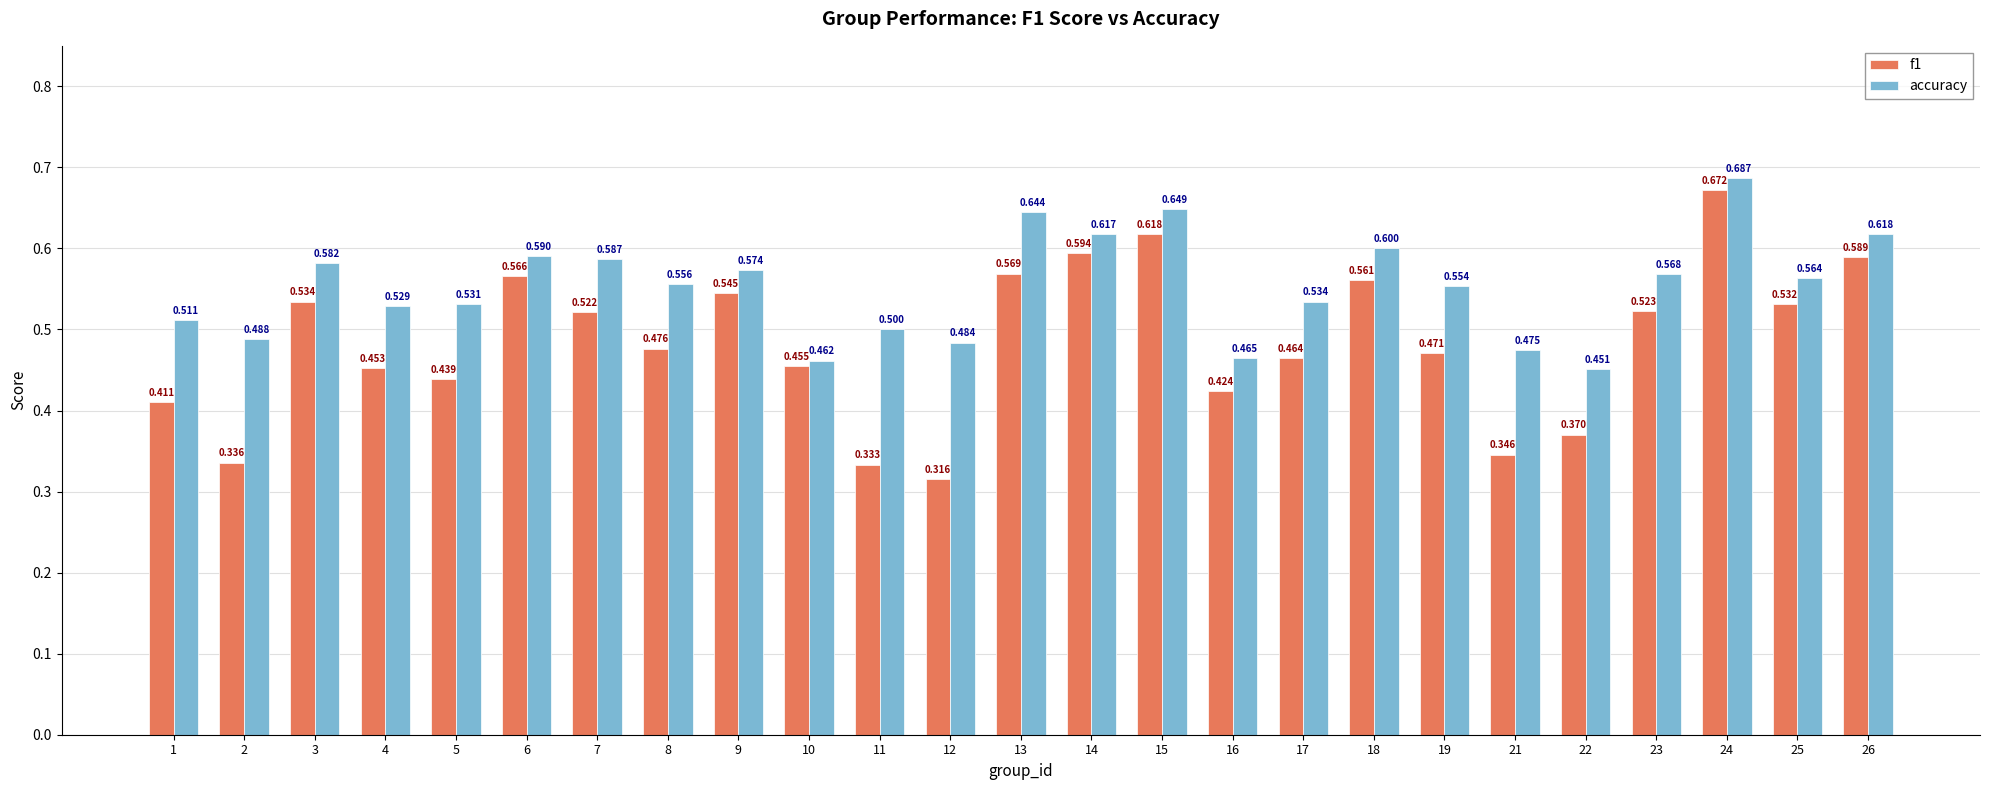

How many f1 values are between 0 and 1?

25